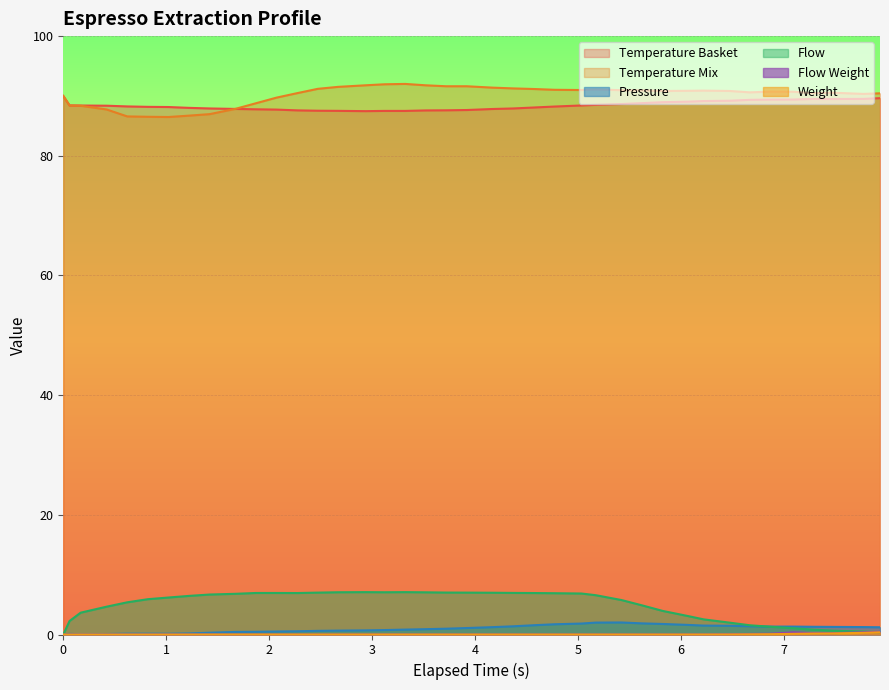

What is the minimum value for Temperature Basket?

87.5